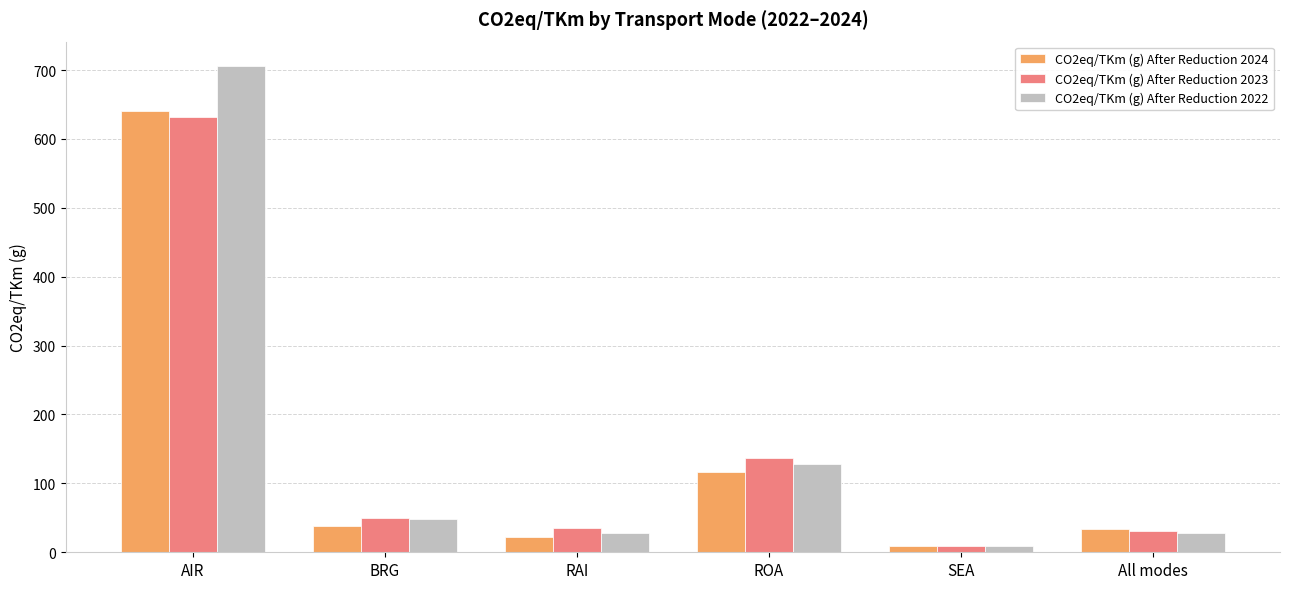

Where does the CO2eq/TKm (g) After Reduction 2022 series first go above 47?

AIR